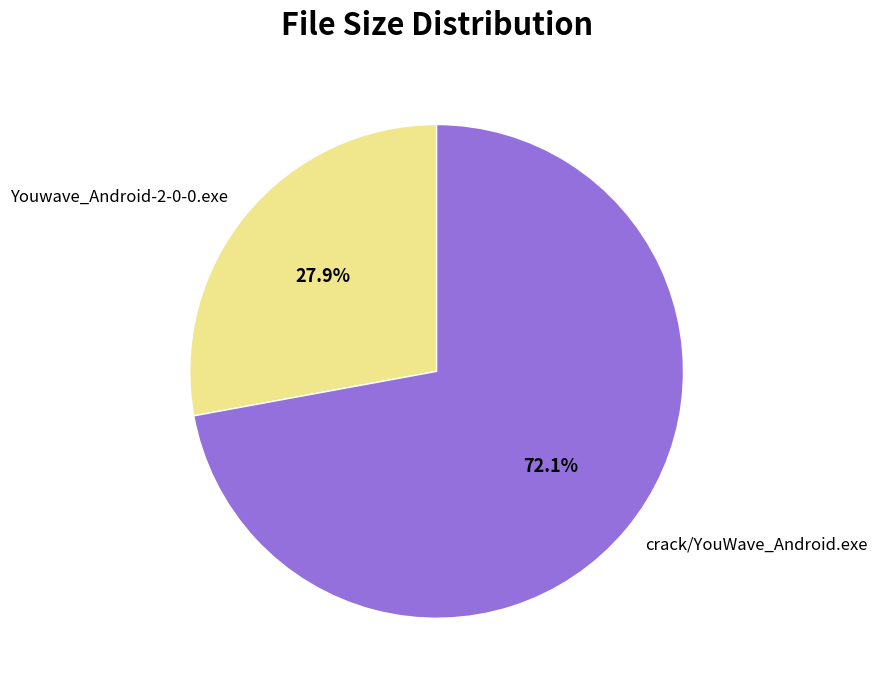

What portion of the pie excludes crack/YouWave_Android.exe?

27.9%